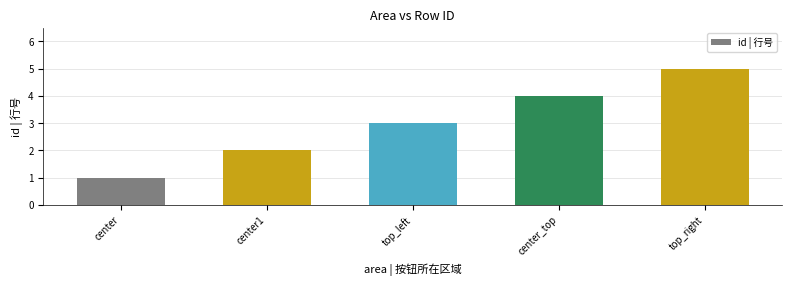

At which category does the chart reach its peak across all series?

top_right